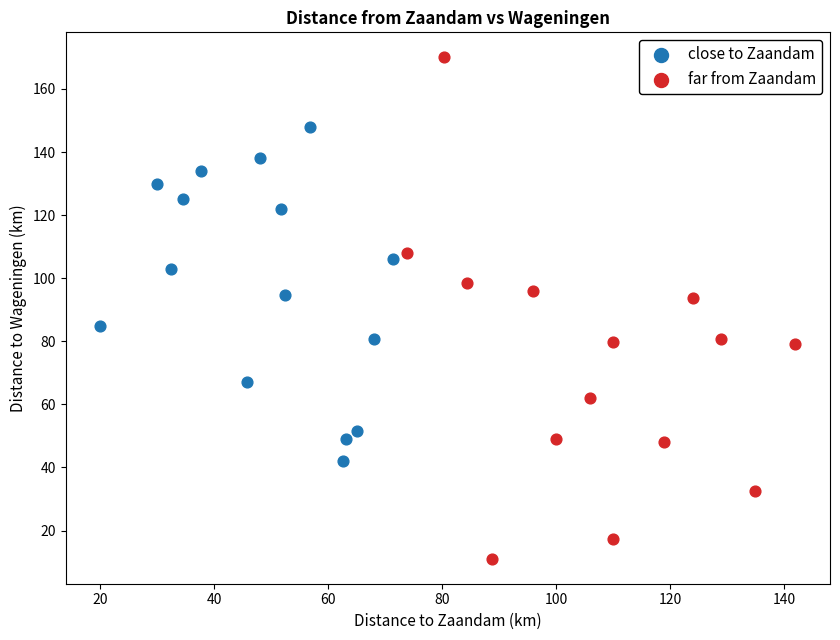

Which series has the largest Y range (max minus min)?

far from Zaandam